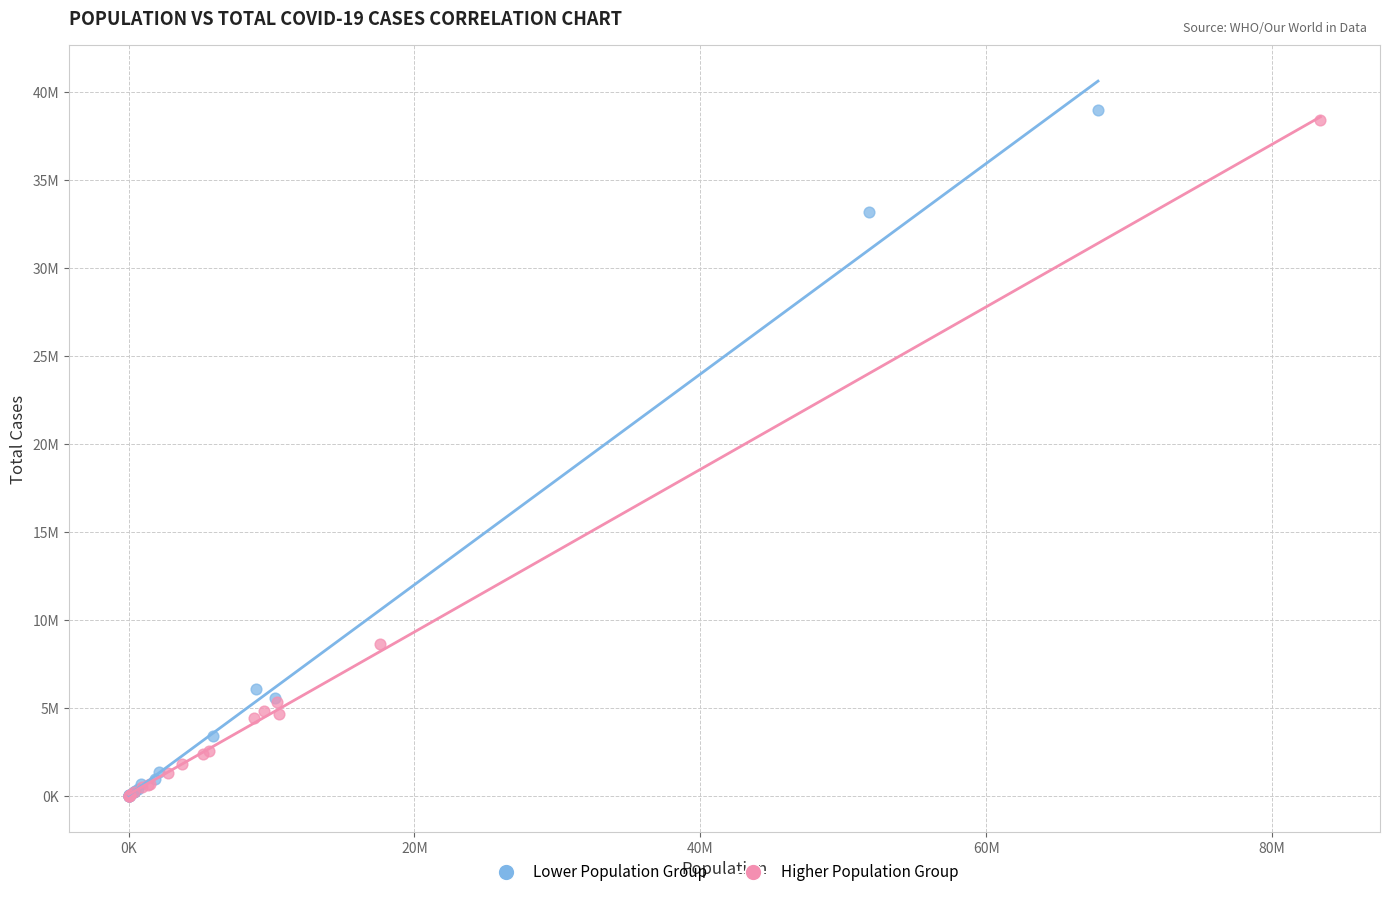

Which series has the largest Y range (max minus min)?

Lower Population Group